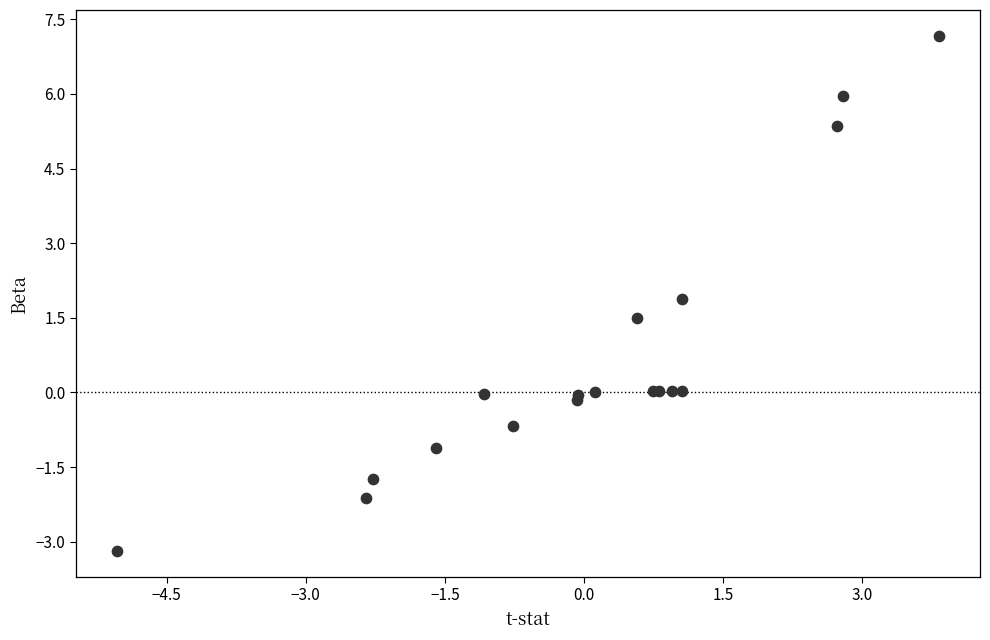

What Y value in the scatter plot is closest to 1?

1.5